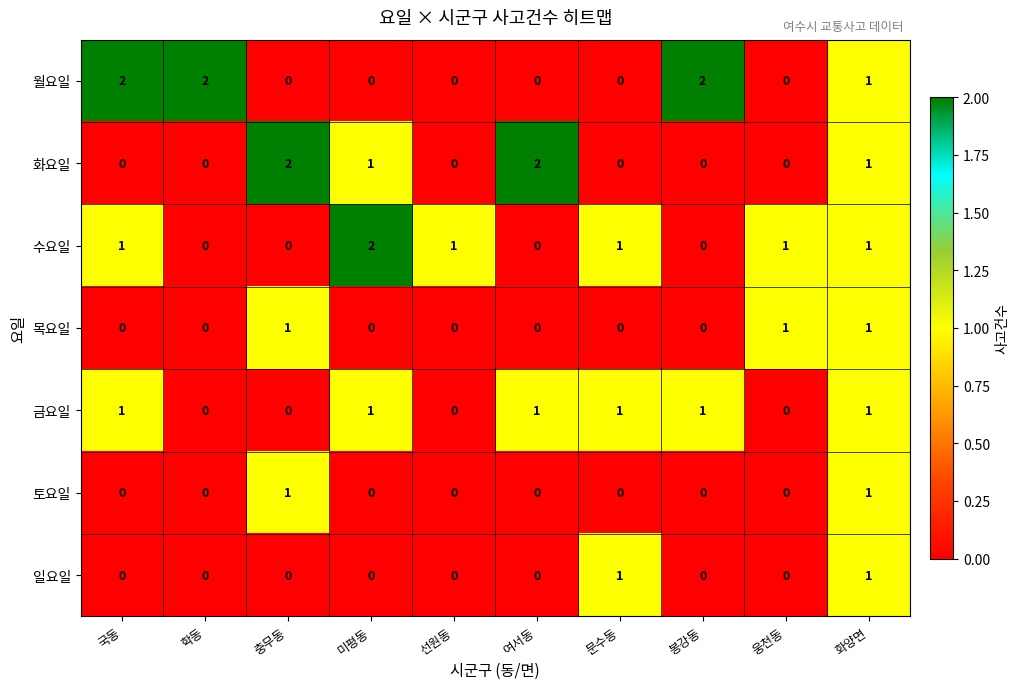

How many series are shown in this chart?

7